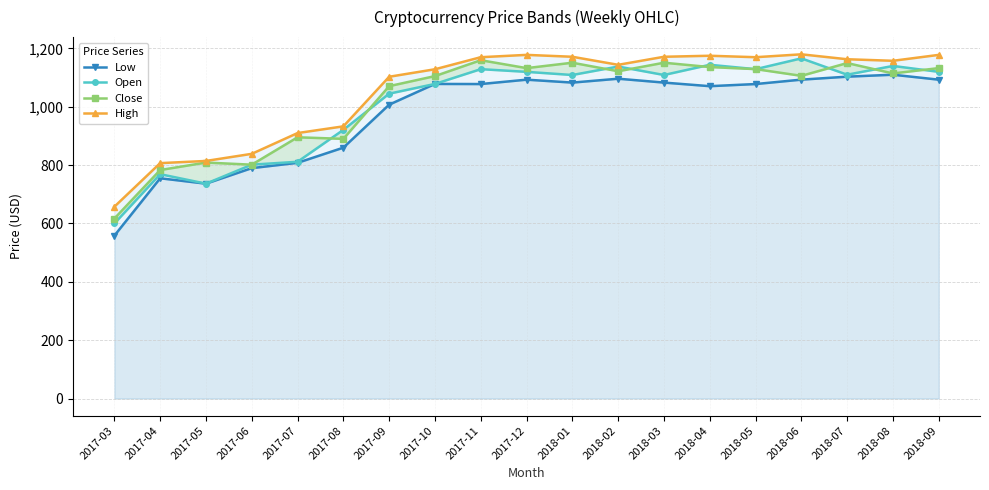

At which category is the sum across all series the highest?

2018-06